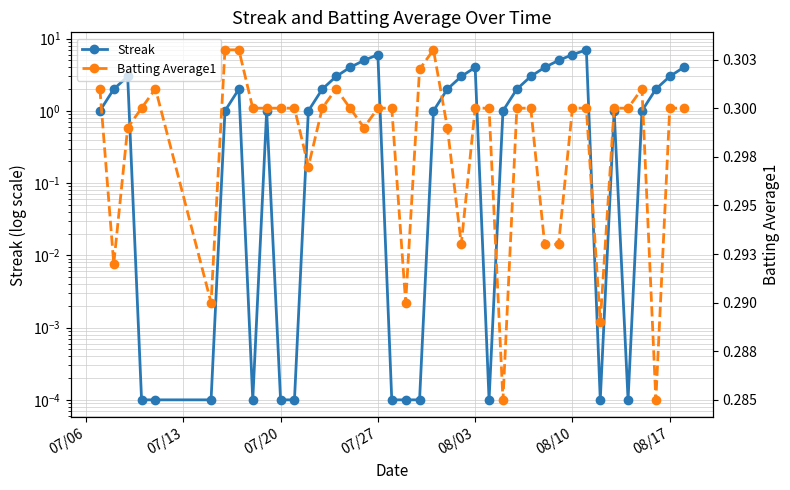

How many interior local peaks does the Batting Average1 series have?

4